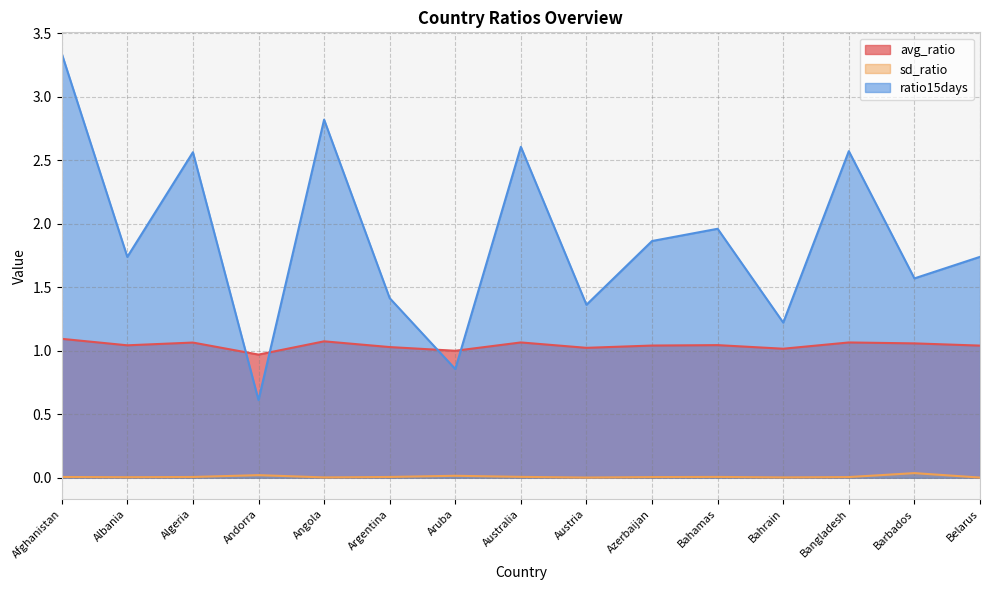

Which series has the largest total across all categories?

ratio15days